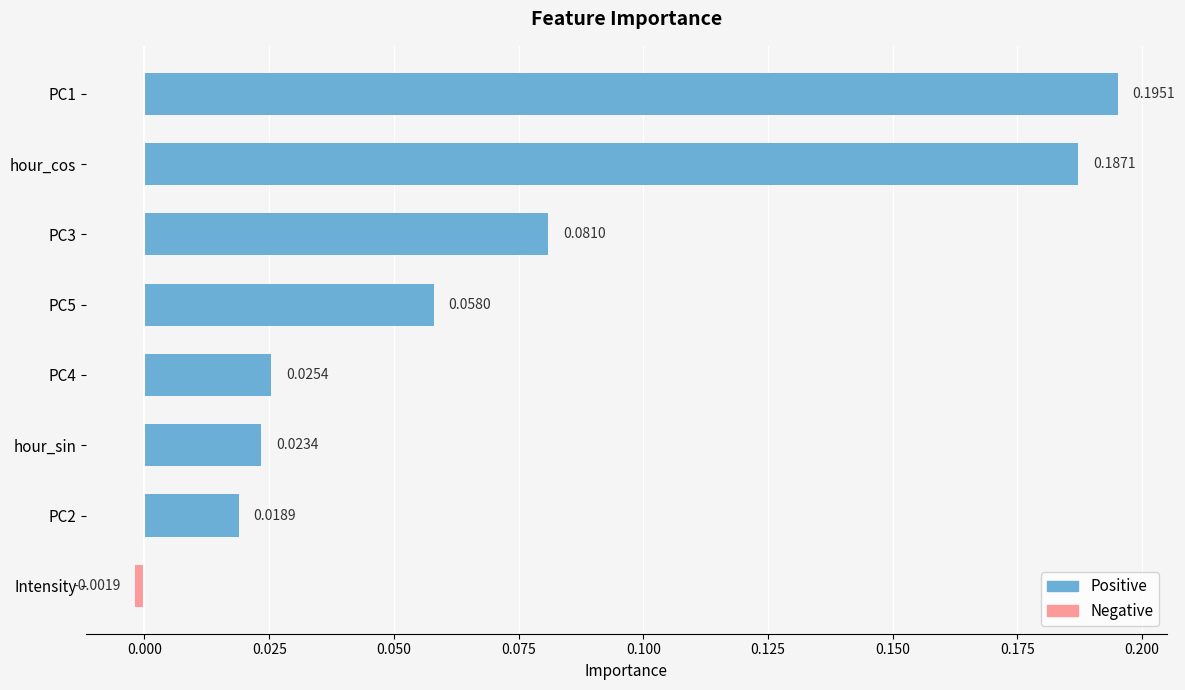

The value of Negative at PC5 is -0.0. True or false?

False